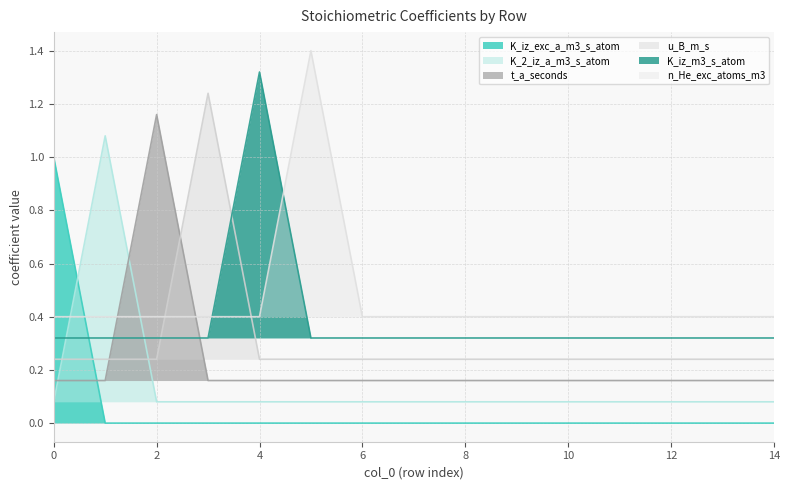

Rank the series by their maximum value, from highest to lowest.

n_He_exc_atoms_m3, K_iz_m3_s_atom, u_B_m_s, t_a_seconds, K_2_iz_a_m3_s_atom, K_iz_exc_a_m3_s_atom